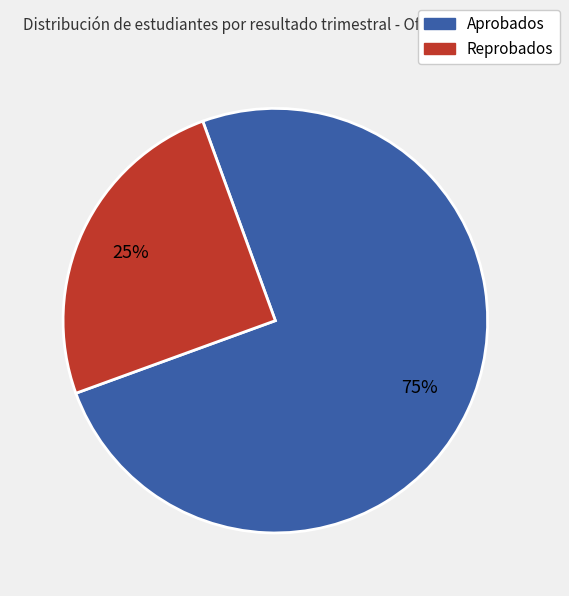

Is there any slice that represents more than half of the pie?

Yes